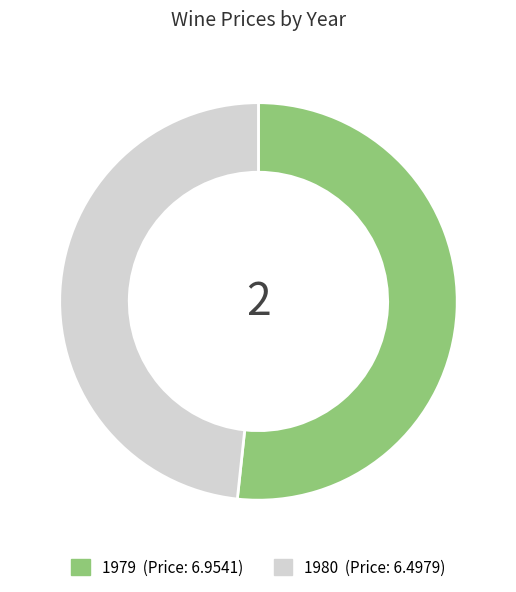

Rank the categories by value from lowest to highest.

1980, 1979